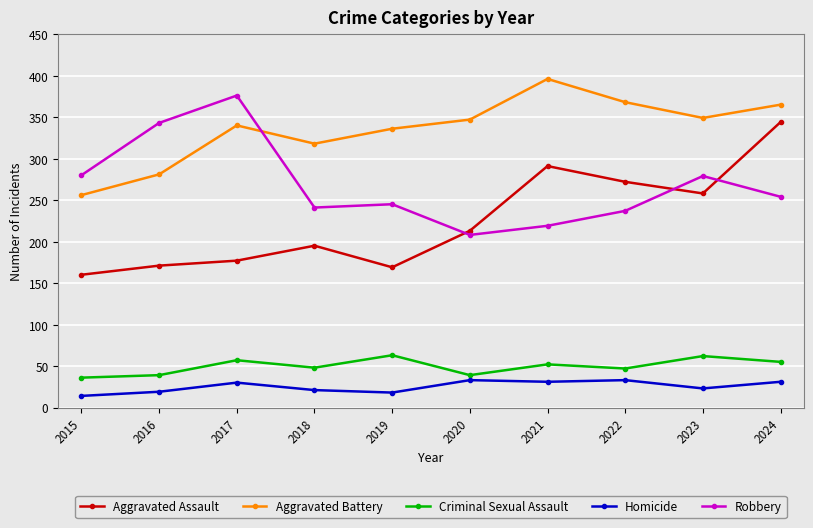

Between 2018 and 2021, which series saw the biggest shift?

Aggravated Assault